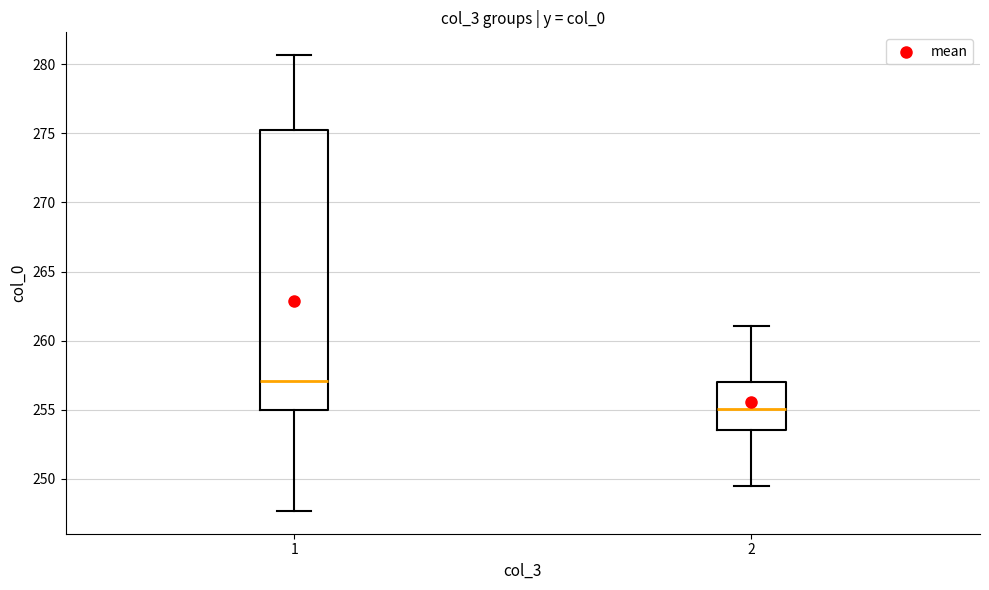

Reading left to right, read every box against the y-axis: the position of its median line, the range the box covers, and the ends of its whiskers. The values are not printed on the chart, so give them approximately, as read against the axis.

1: median 257.0, box 255.0 to 275.5, whiskers 247.5 to 280.5
2: median 255.0, box 253.5 to 257.0, whiskers 249.5 to 261.0